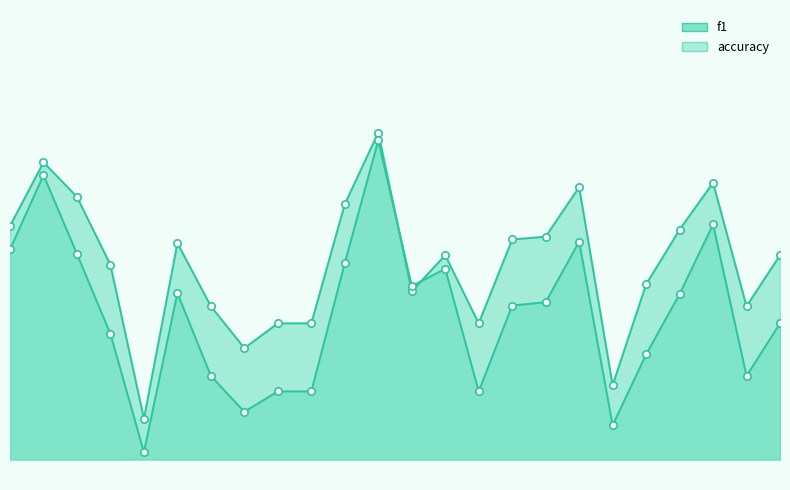

At how many categories does at least one series exceed 0?

24